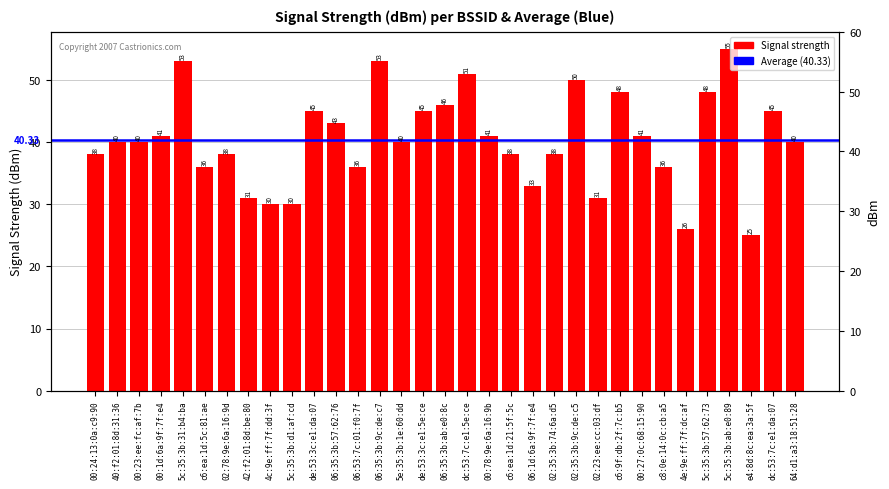

What position from the left is dc:53:7c:e1:5e:ce?

18